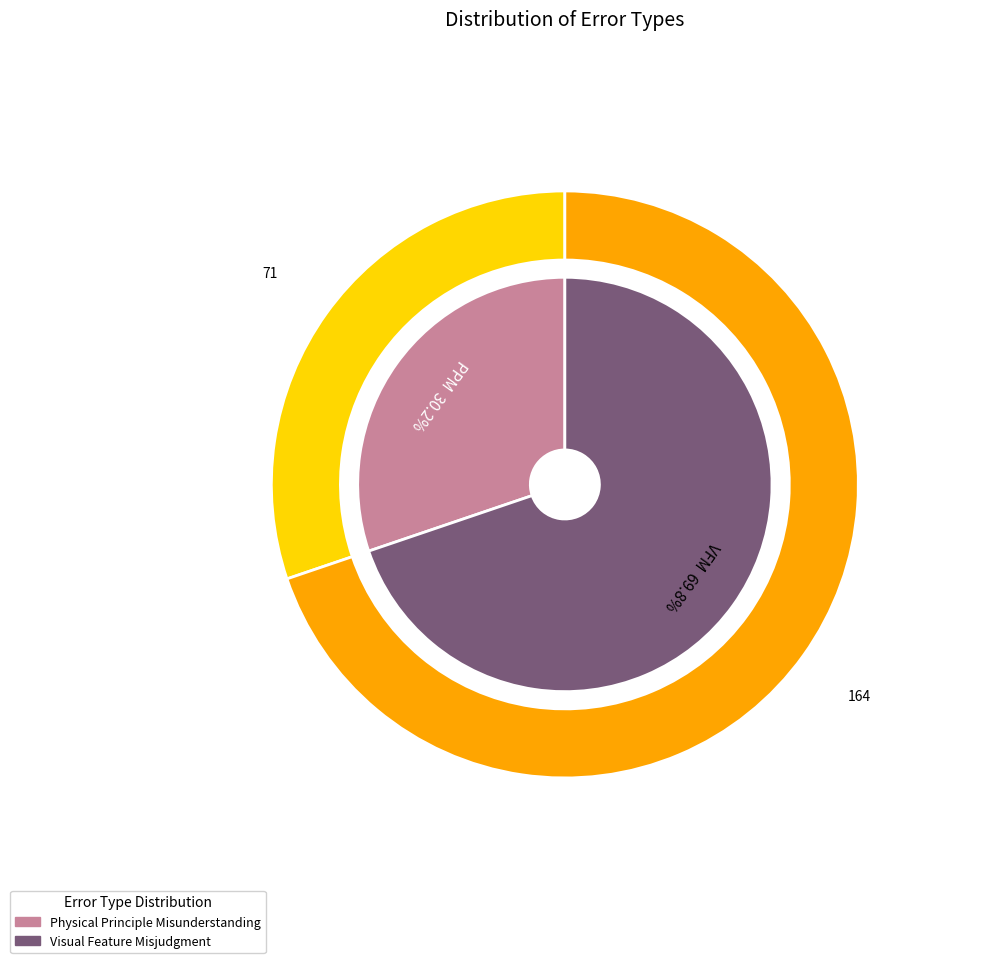

To the nearest percent, what is the average slice percentage?

50%